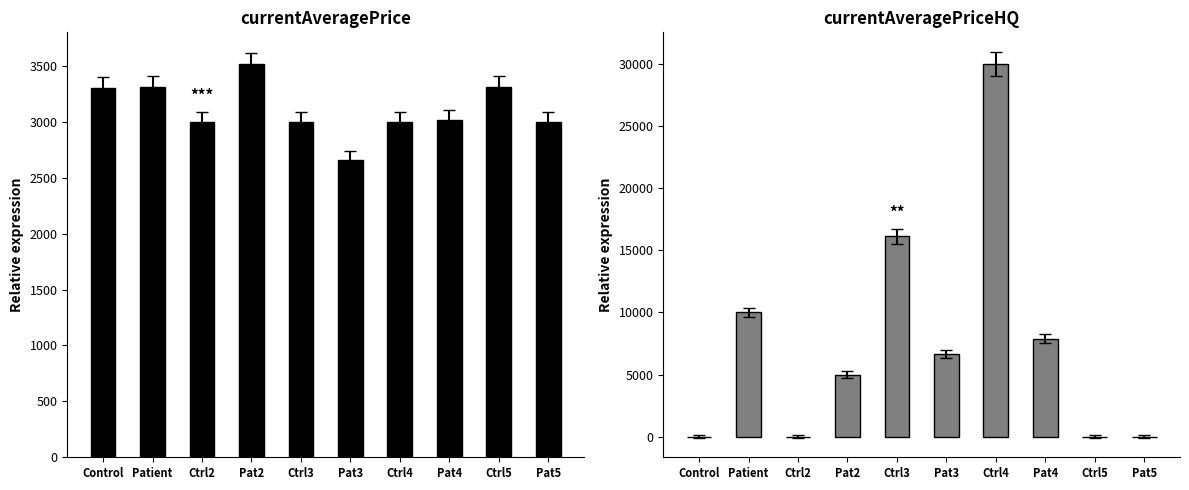

What is the difference between the highest and lowest values at Pat4?

4885.0